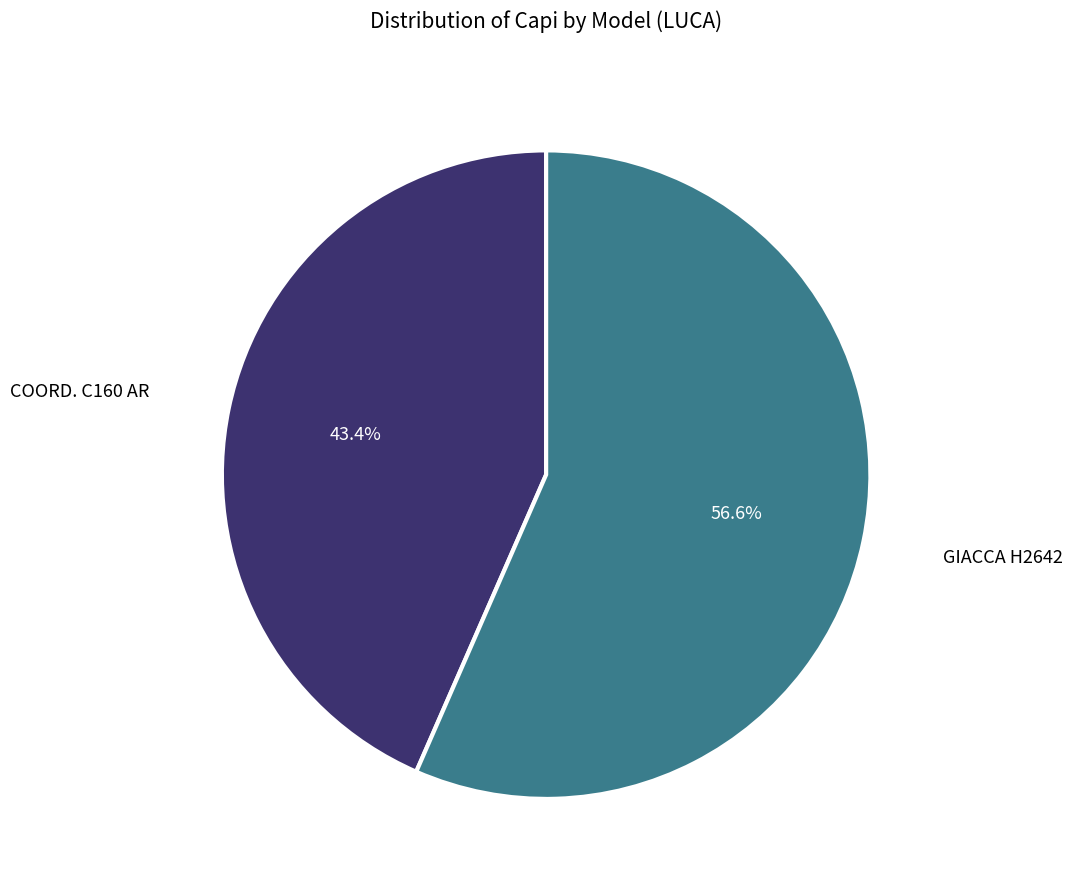

Which slice represents more than half of the pie?

GIACCA H2642